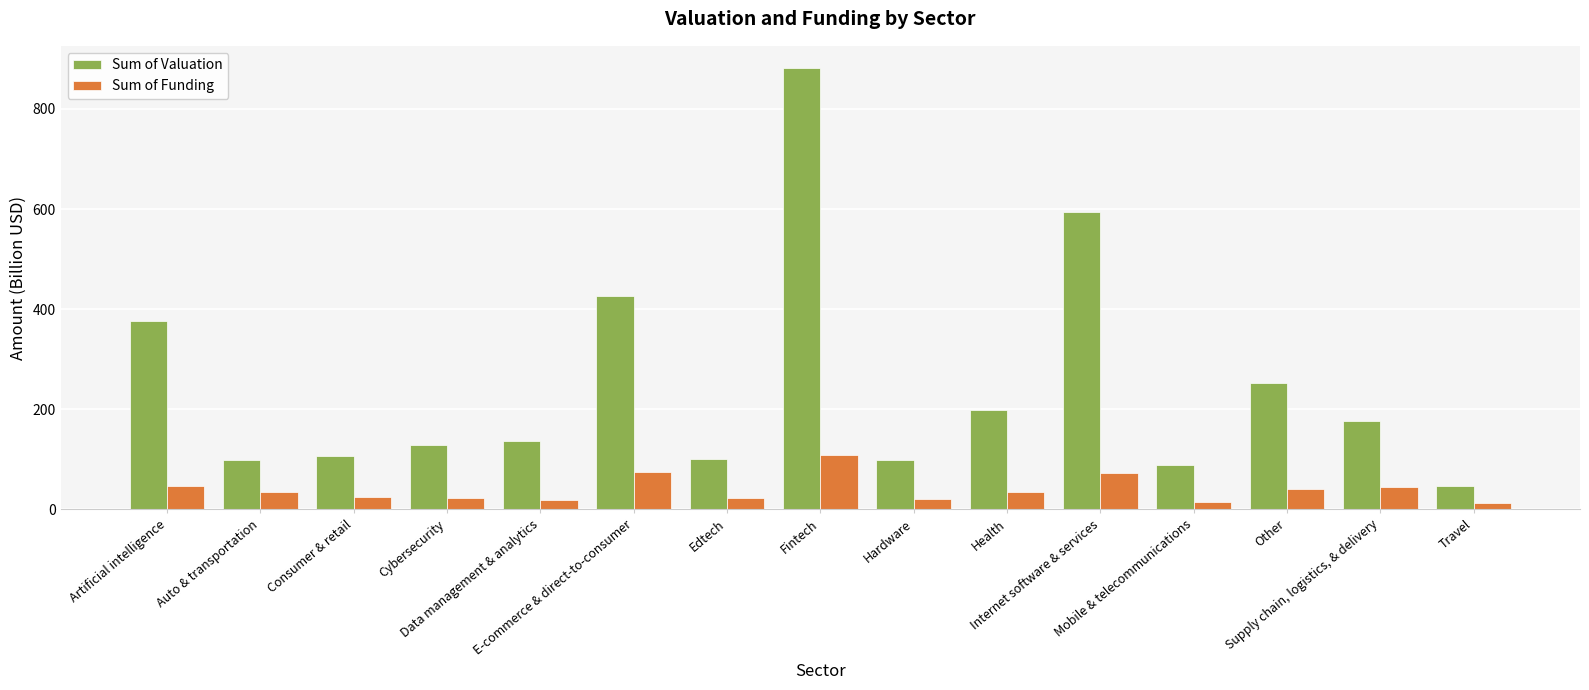

What are all the series names shown in the legend?

Sum of Valuation, Sum of Funding